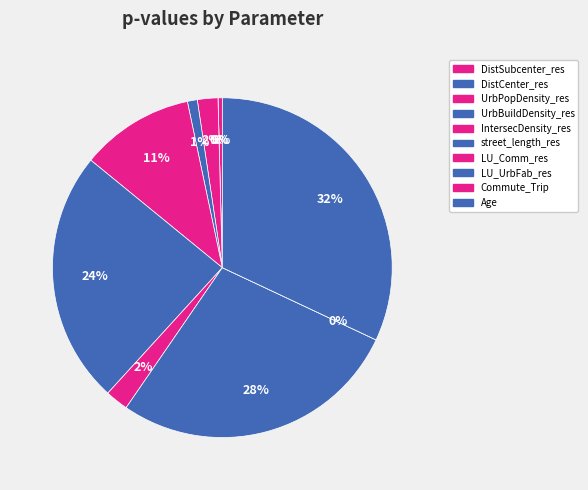

Does any single category account for the majority?

No